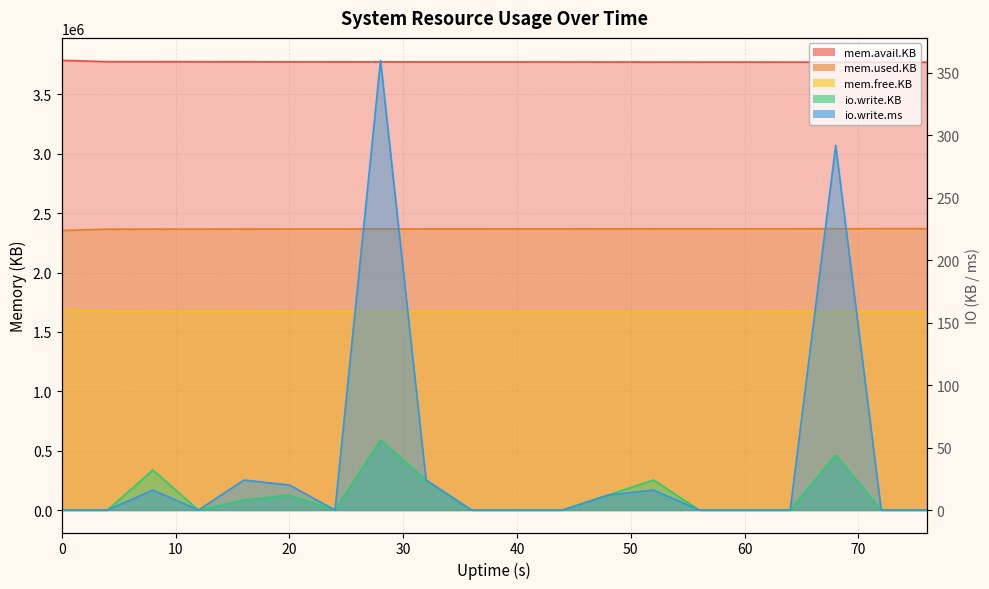

In io.write.ms, how many points are higher than both neighbors (excluding endpoints)?

5